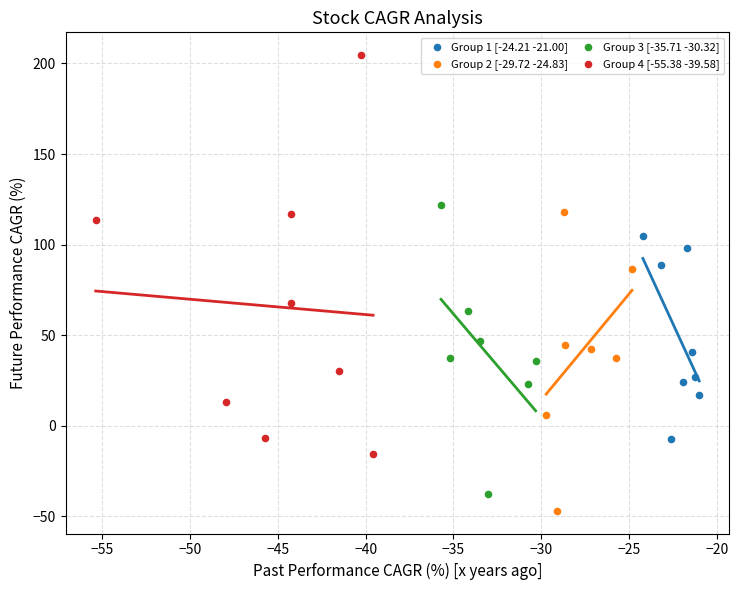

Which series contains the highest Y value?

Group 4 [-55.38 -39.58]